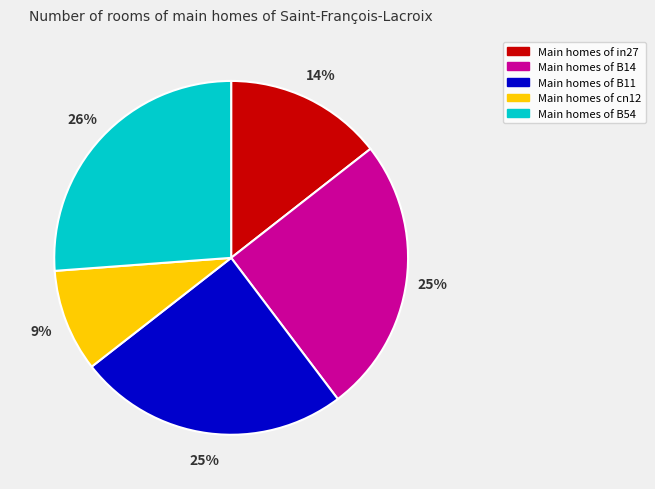

To the nearest percent, what is the average slice percentage?

20%